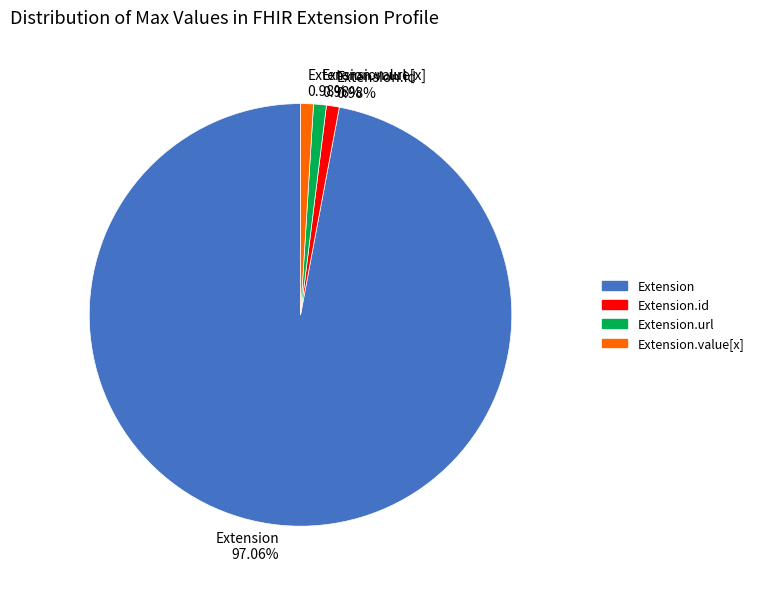

Combined, do Extension.value[x] 0.98% and Extension.url 0.98% account for over 50%?

No